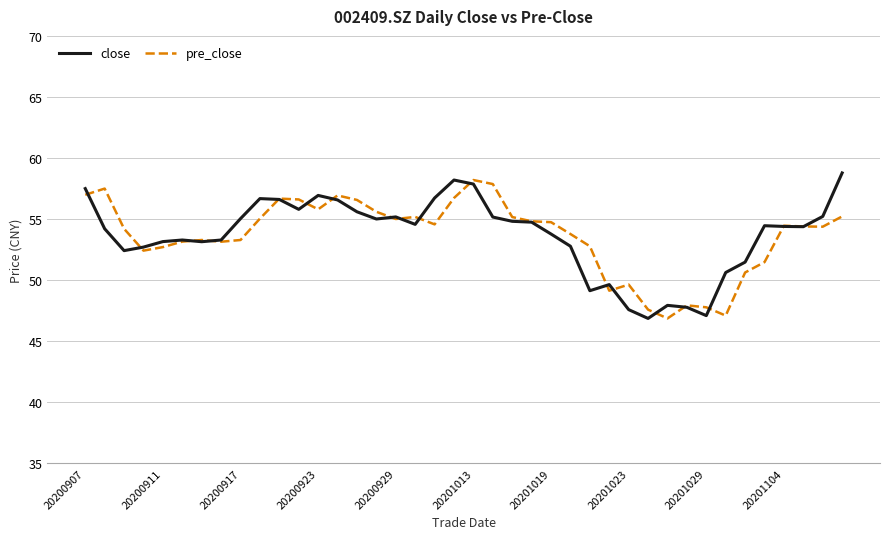

At how many categories does at least one series exceed 53?

30